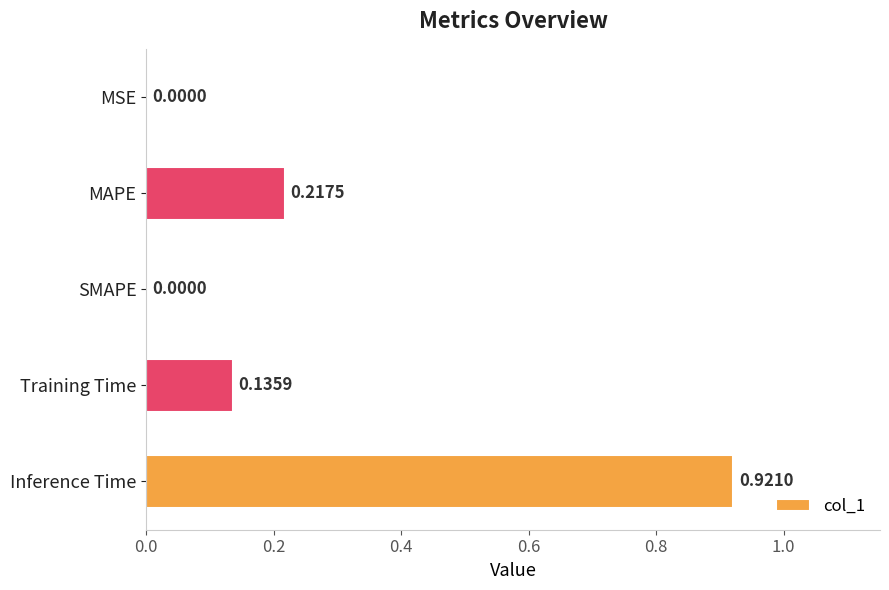

What is the change in value from Training Time to Inference Time?

+0.8